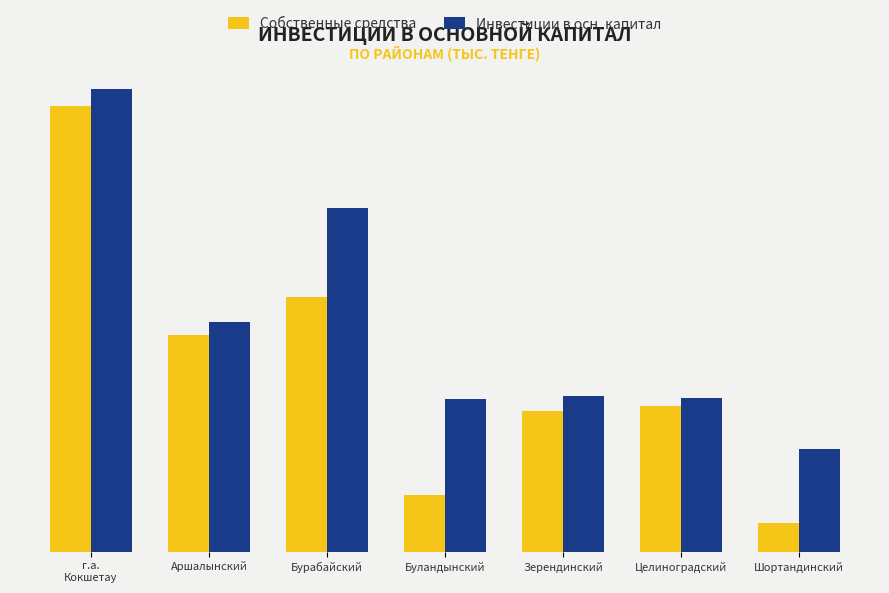

What is the minimum value shown in the chart?

5699269